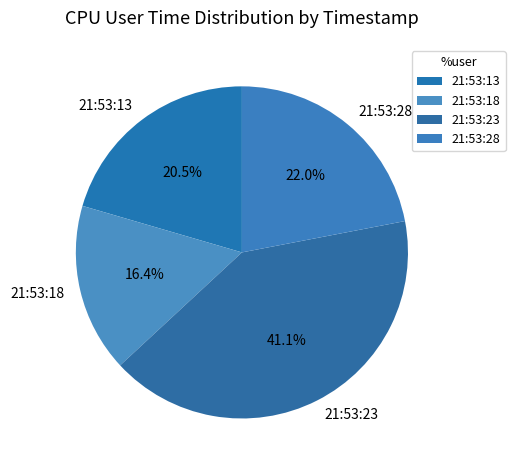

Between 21:53:23 and 21:53:13, which is larger?

21:53:23